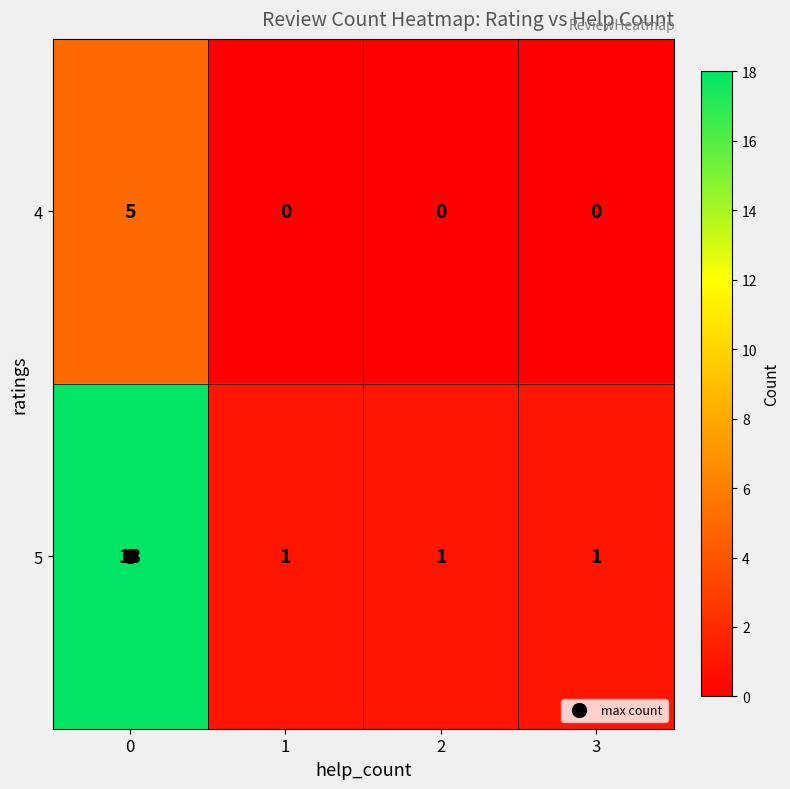

Count the number of data series in this chart.

2